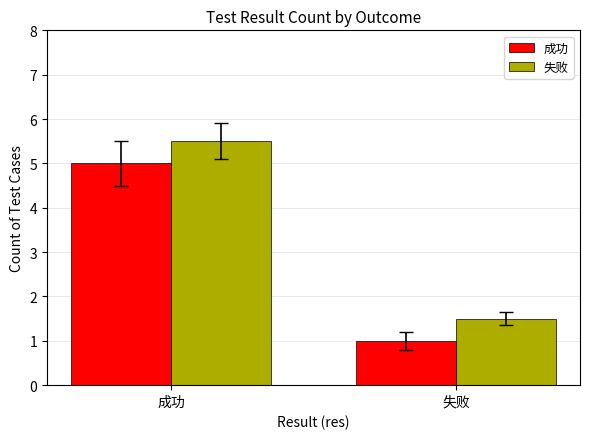

How many values in the 失败 series exceed 5?

1